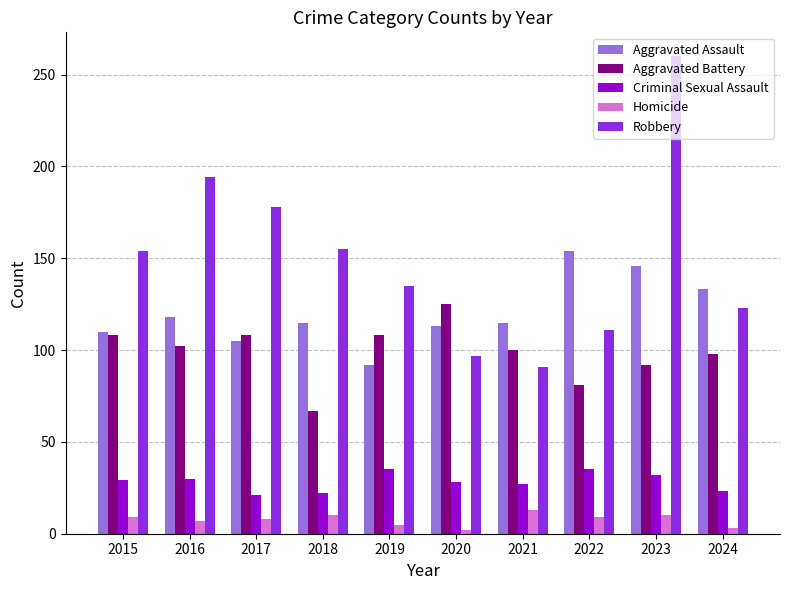

List the series in order of their peak value, lowest first.

Homicide, Criminal Sexual Assault, Aggravated Battery, Aggravated Assault, Robbery